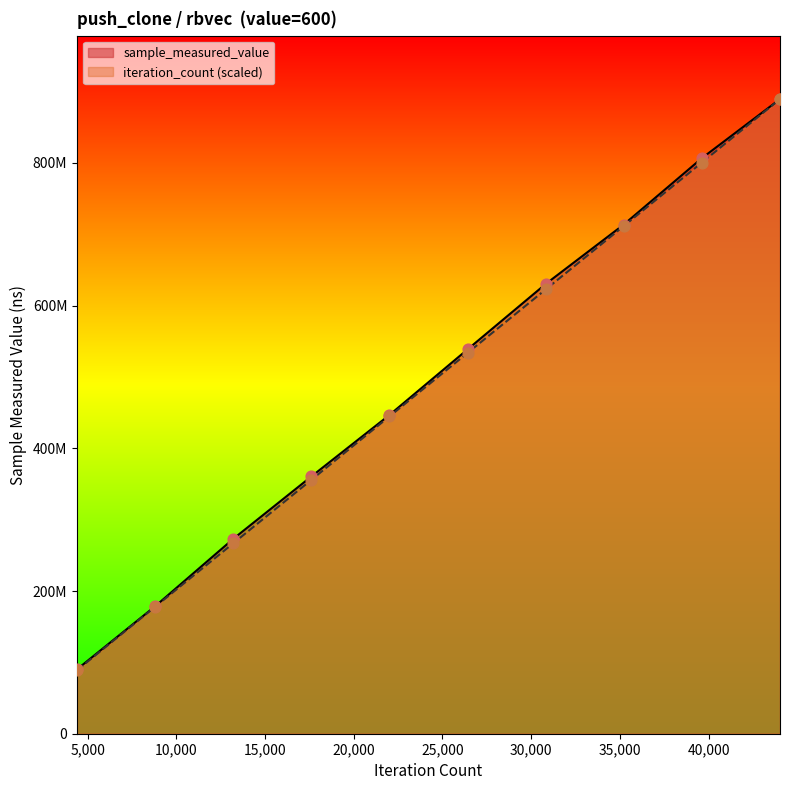

Is the value of sample_measured_value at 30821 greater than the value of iteration_count at 26418?

Yes